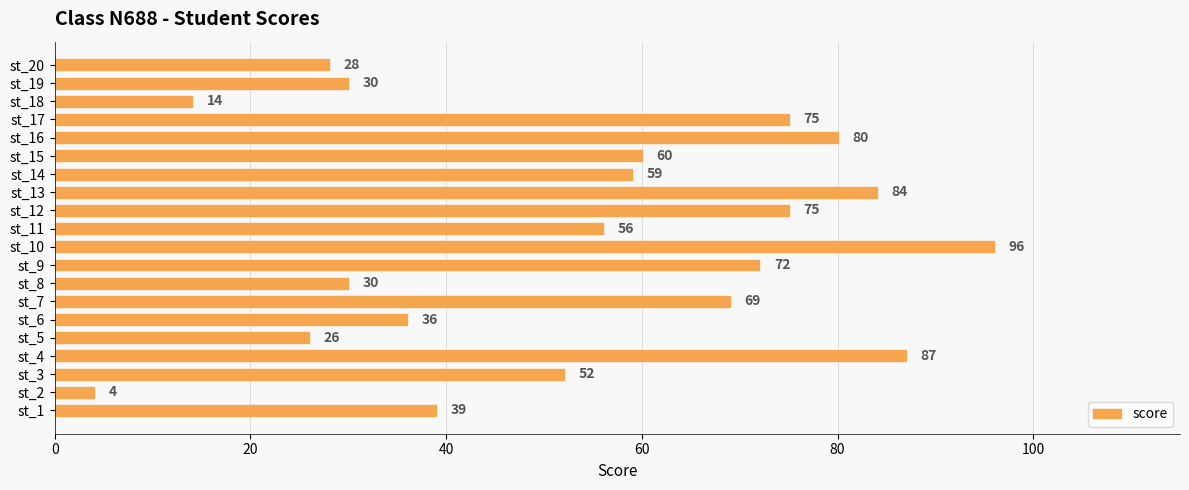

Which category has the lowest value across all series?

st_2